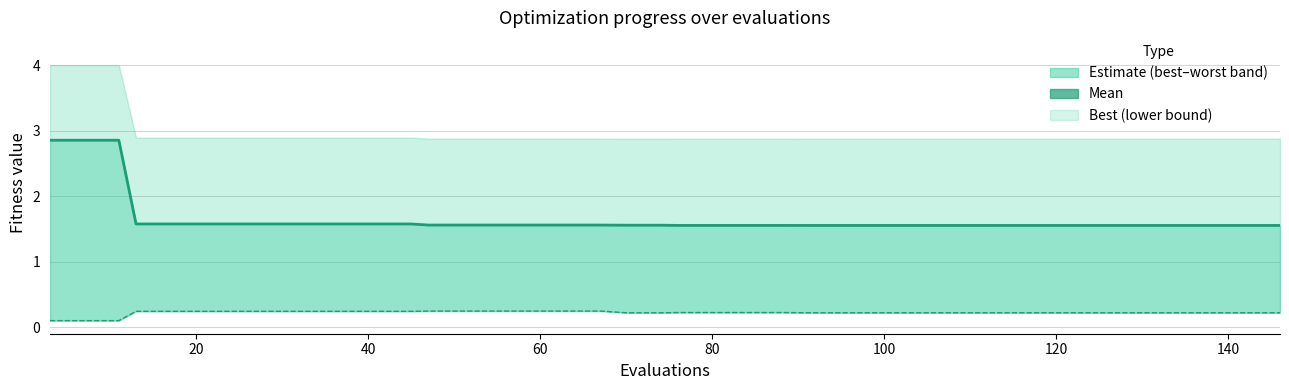

What is the sum of the mean (line) values at 15 and 60?

3.1